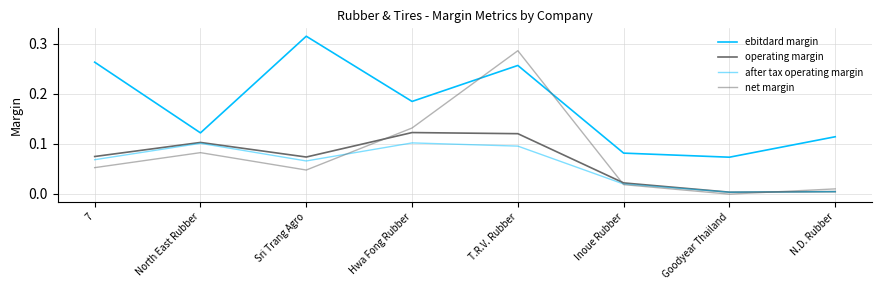

Does the chart display data point markers on the line(s)?

No